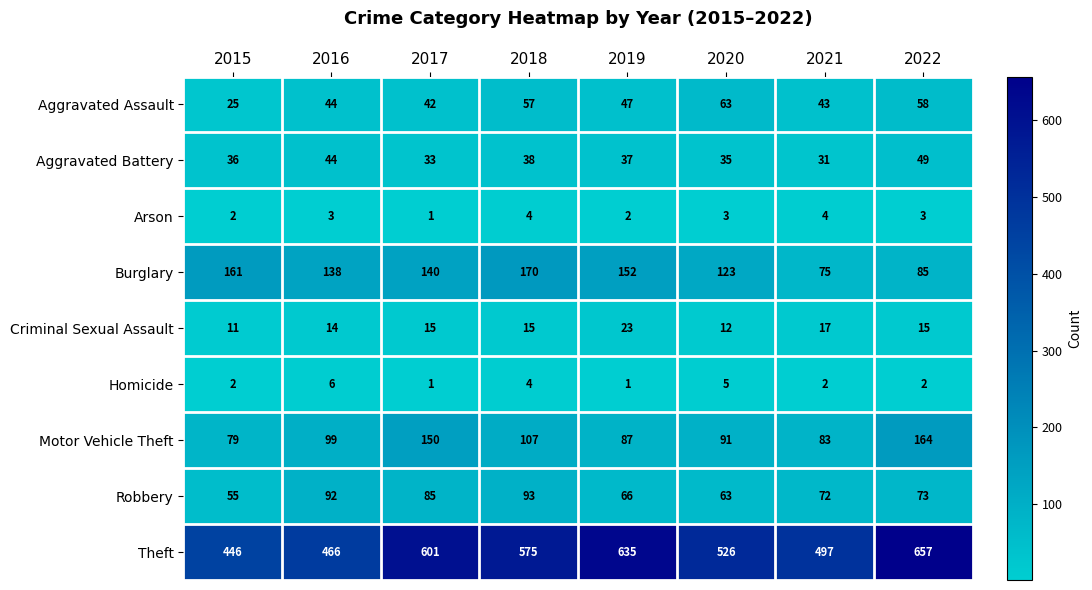

Which category has the highest value across all series?

2022